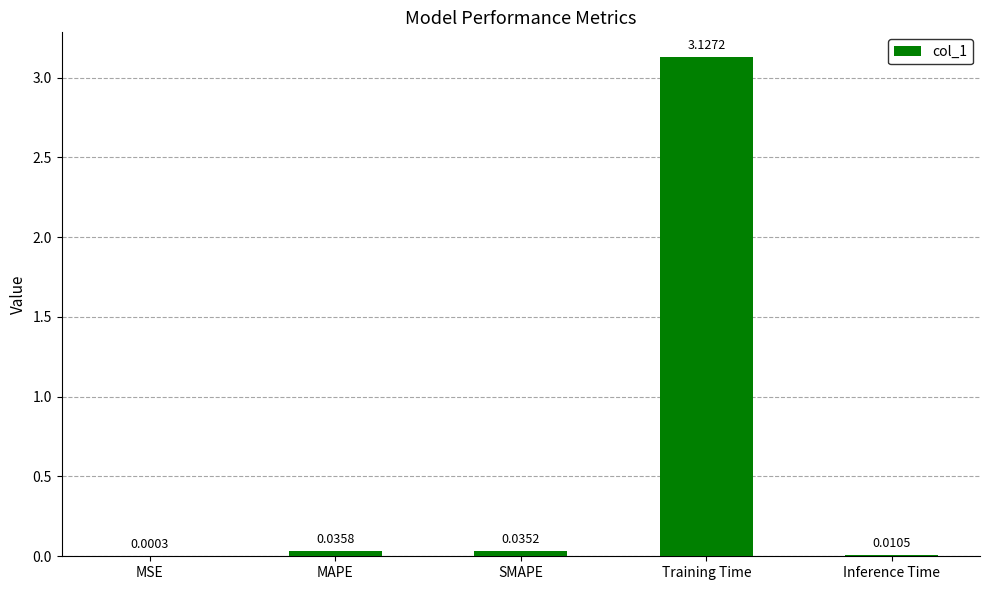

What is the change in value from MSE to Training Time?

+3.1